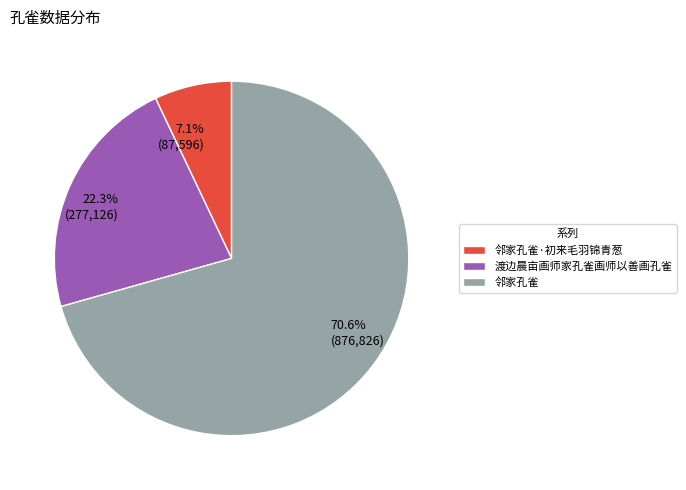

Approximately how many times larger is the value at 渡边晨亩画师家孔雀画师以善画孔雀 compared to 邻家孔雀?

0.3